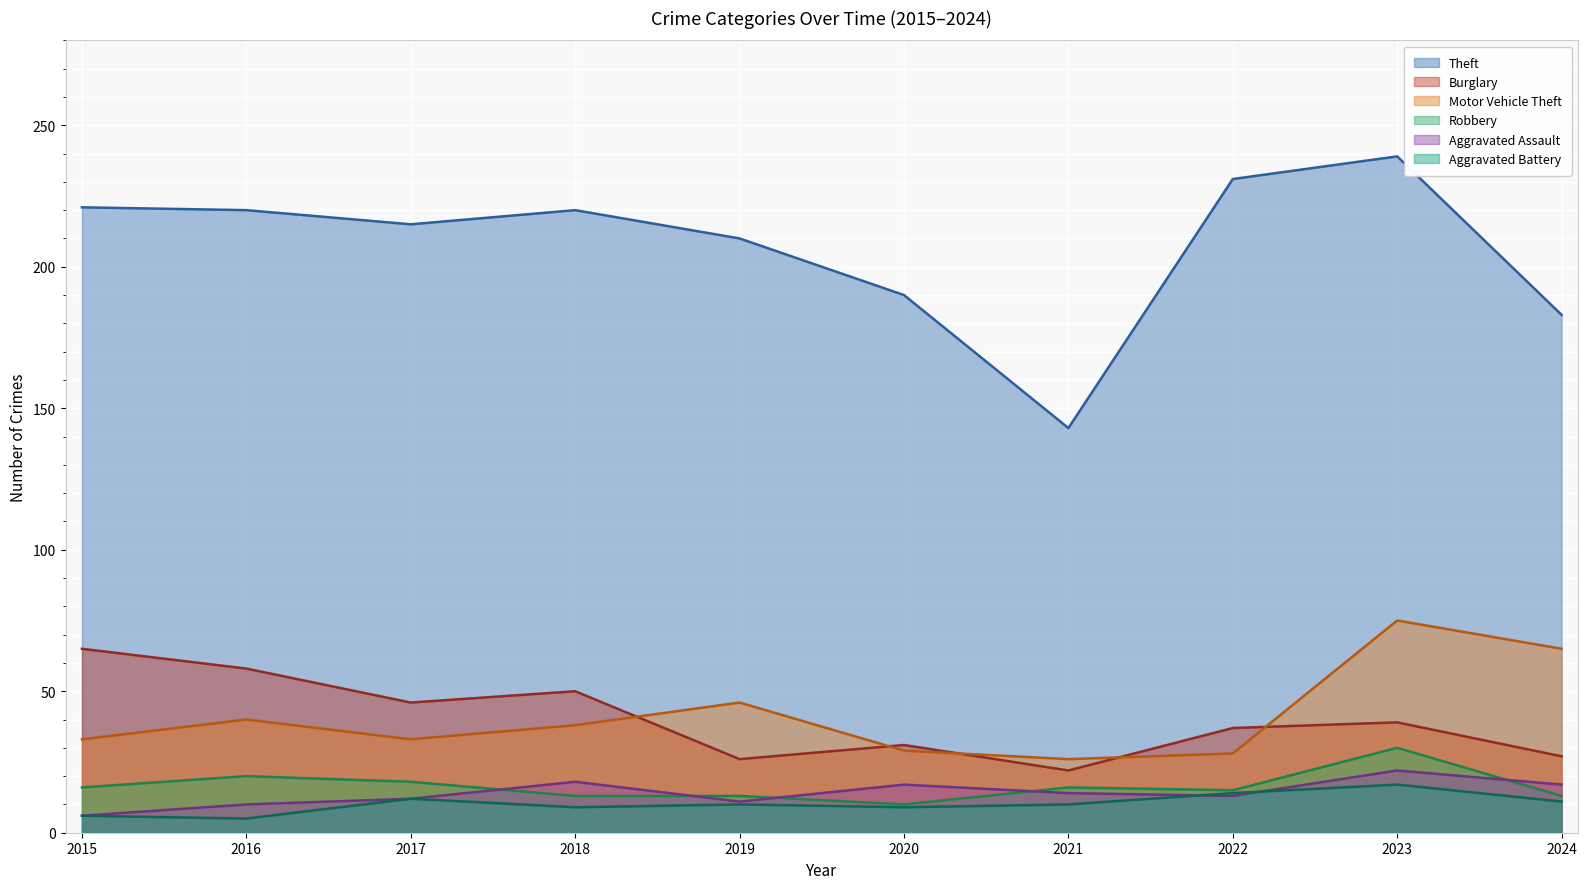

How many data points in Motor Vehicle Theft are less than 38?

5